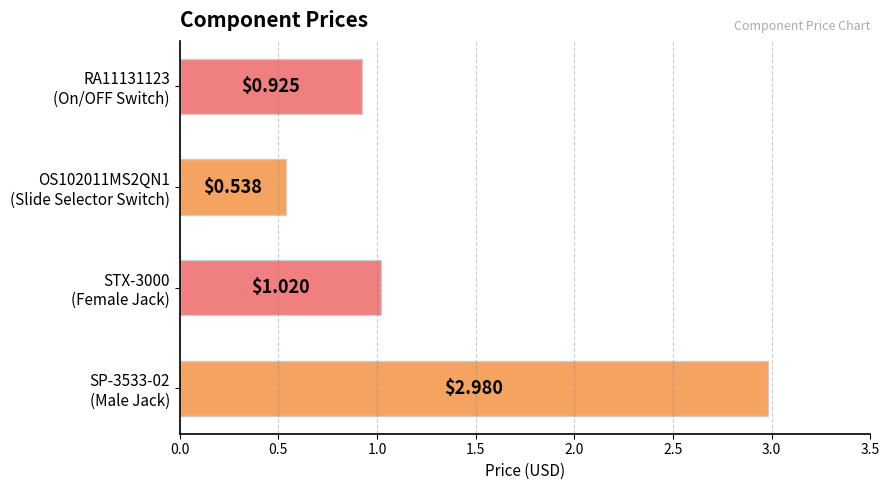

What is the difference between the maximum and minimum values?

2.4